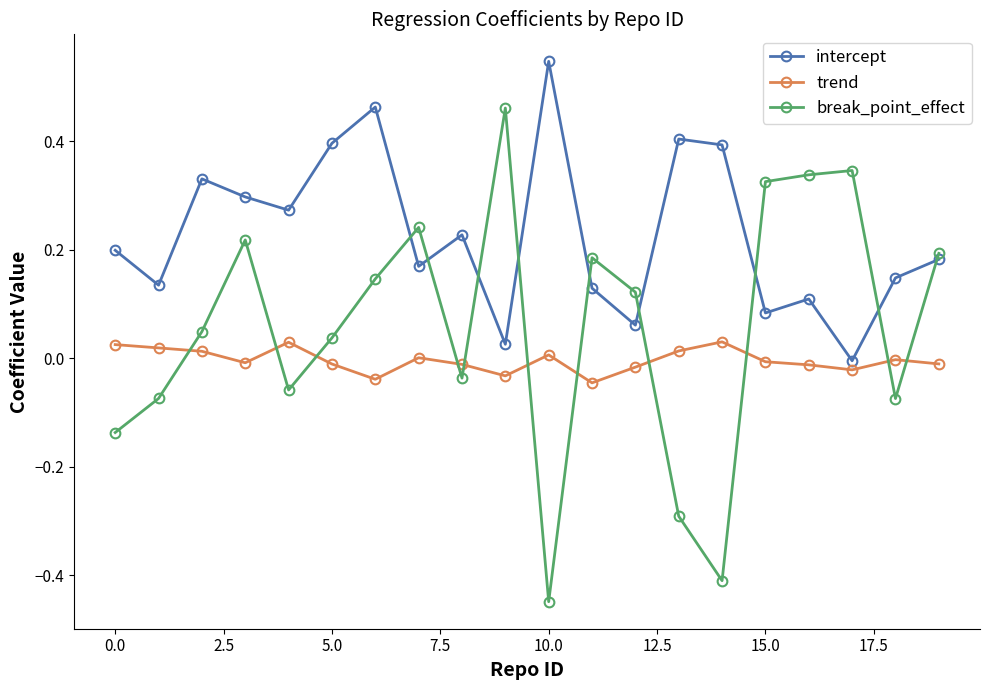

At how many categories does at least one series exceed 0?

20